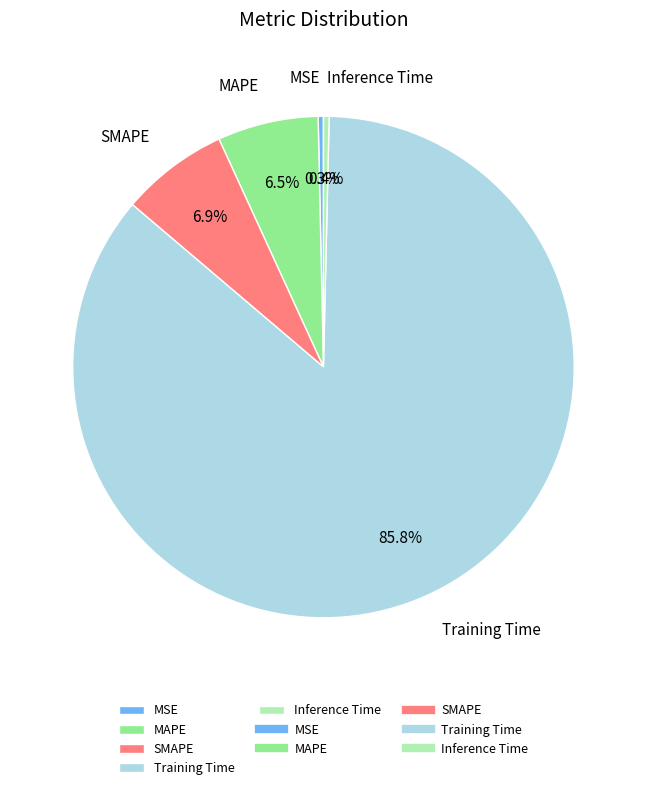

Which category has the biggest portion of the pie?

Training Time